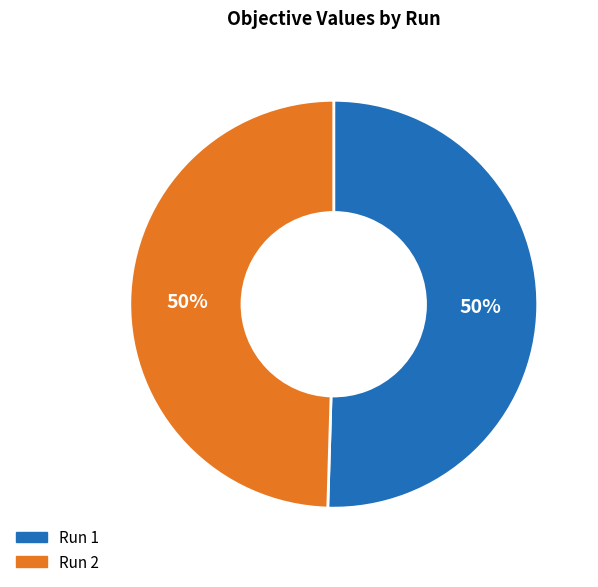

Combined, do Run 1 and Run 2 account for over 50%?

Yes